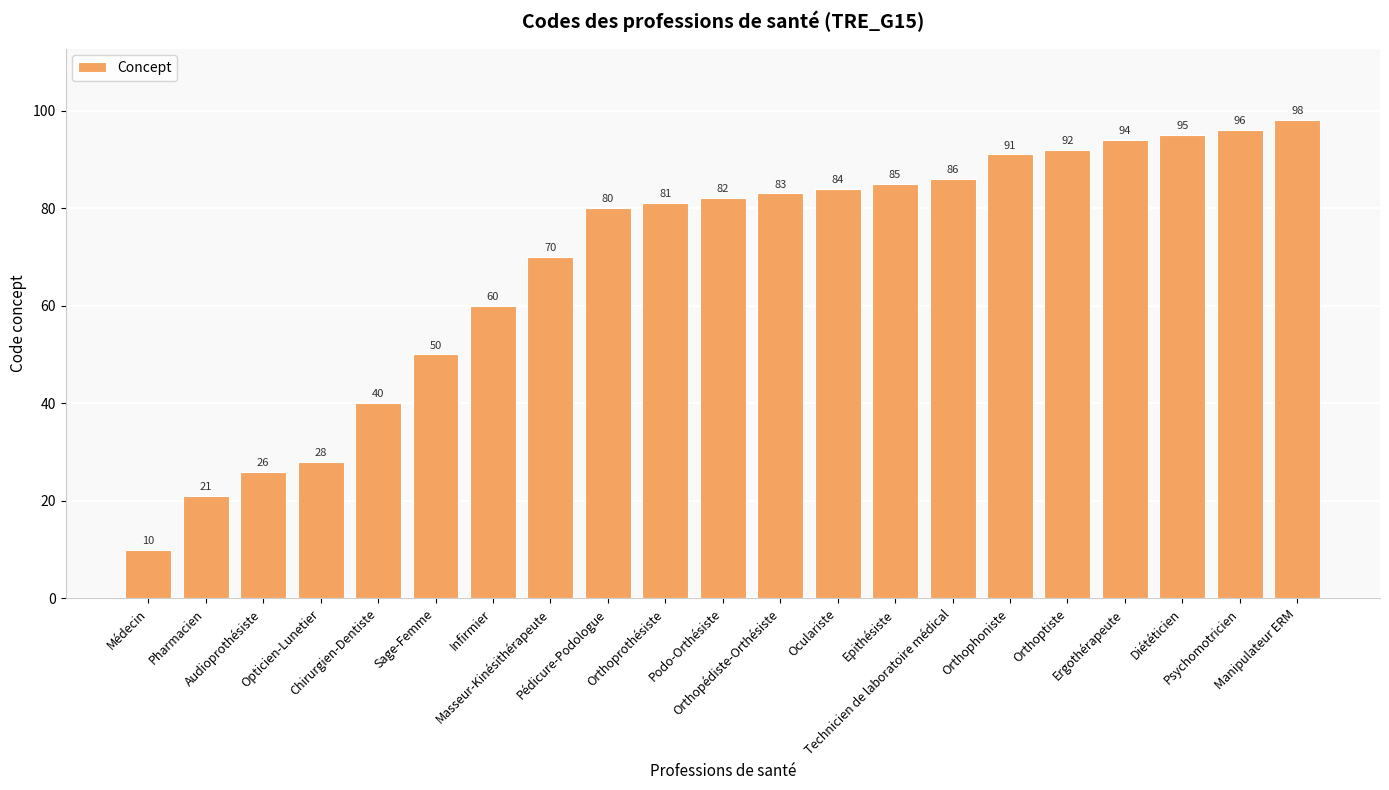

Reading left to right, list all the values displayed in this chart.

10	21	26	28	40	50	60	70	80	81	82	83	84	85	86	91	92	94	95	96	98